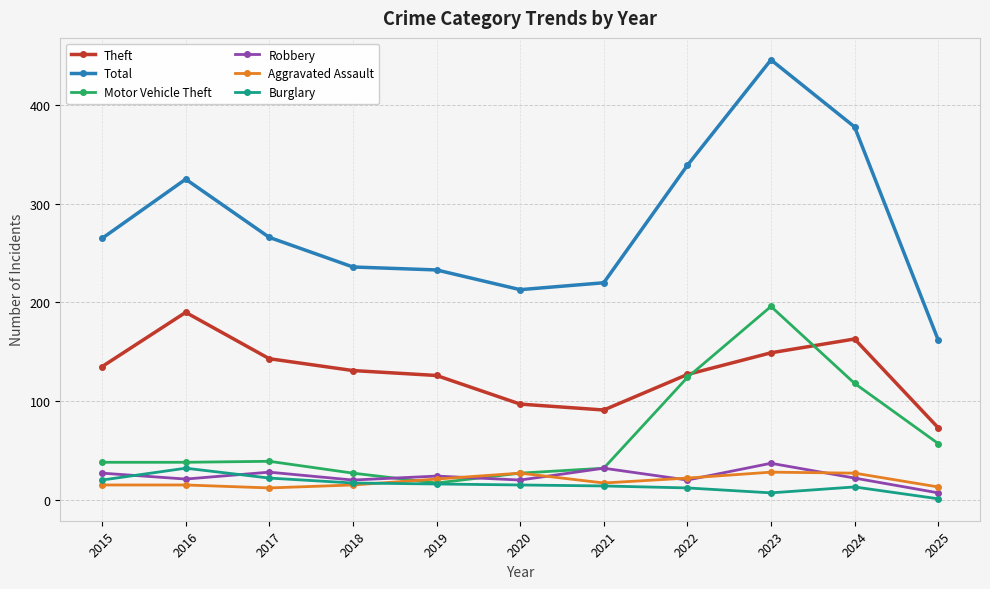

What is the average value of the Theft series?

130